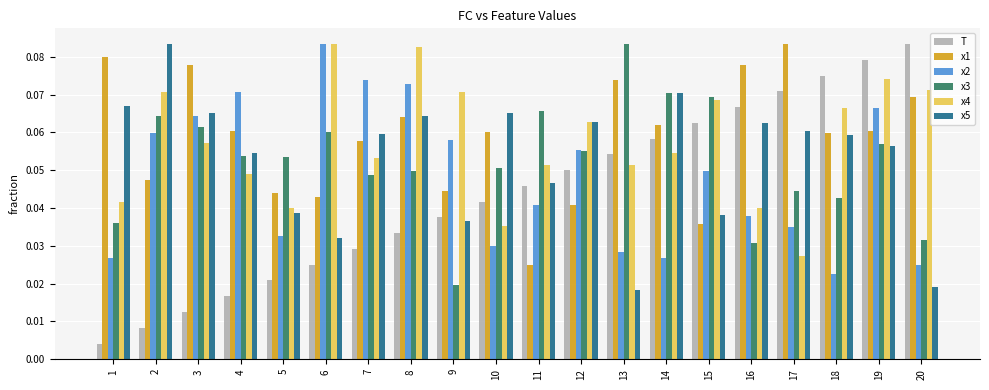

Which series has the largest range (max minus min)?

T